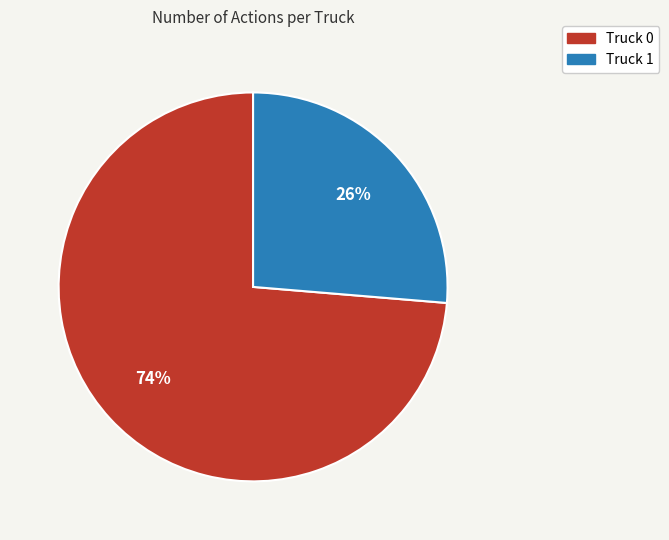

Which category has the smallest portion of the pie?

Truck 1